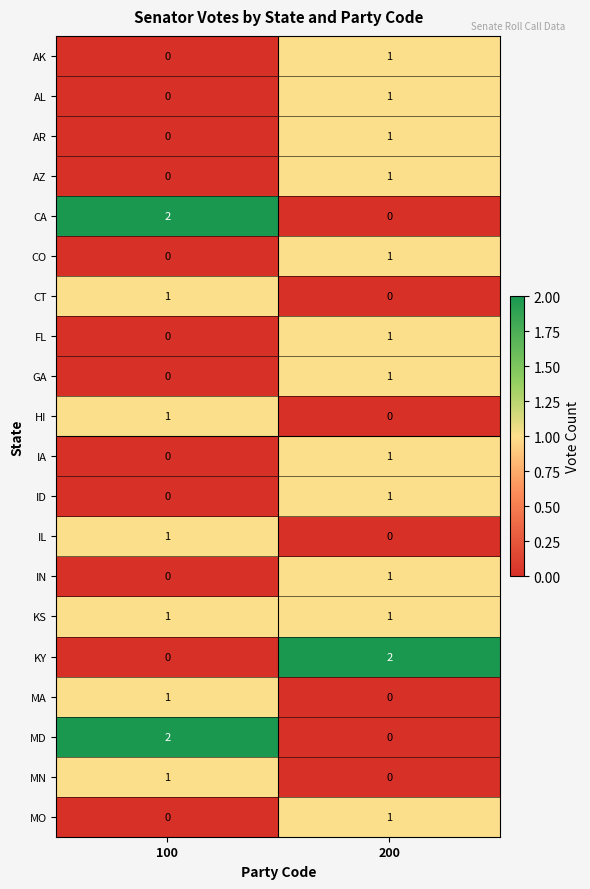

At which label is AZ closest to 0?

100